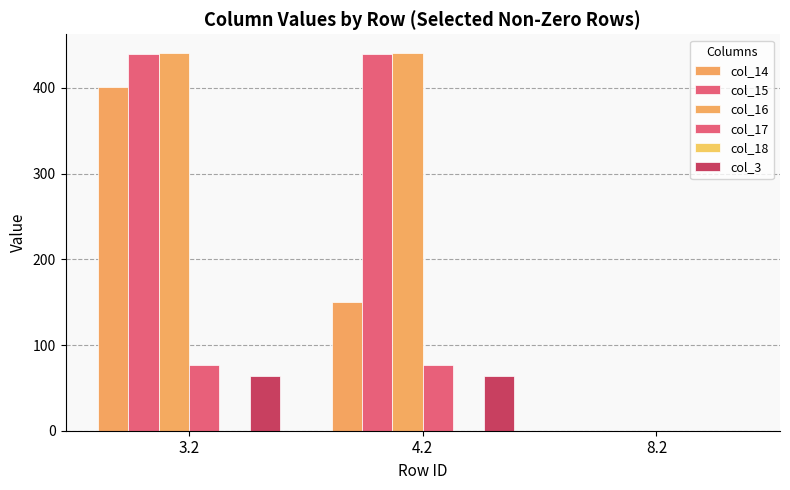

What is the value of the col_15 bar at the 1st from the left?

439.8